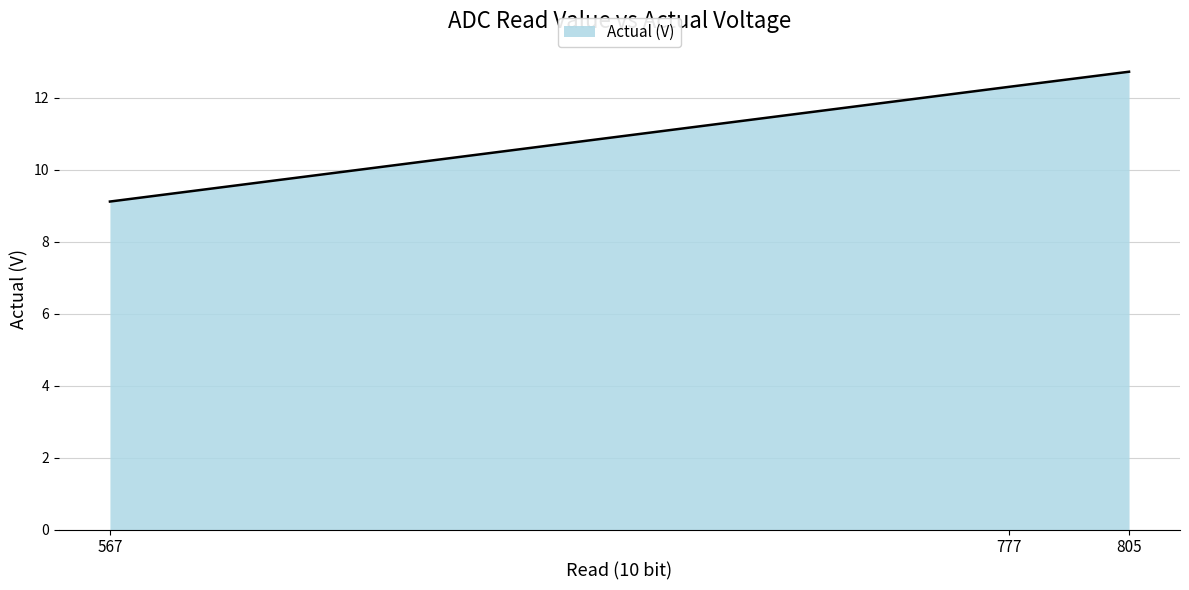

The chart shows a value of 12.3 at 777. True or false?

True